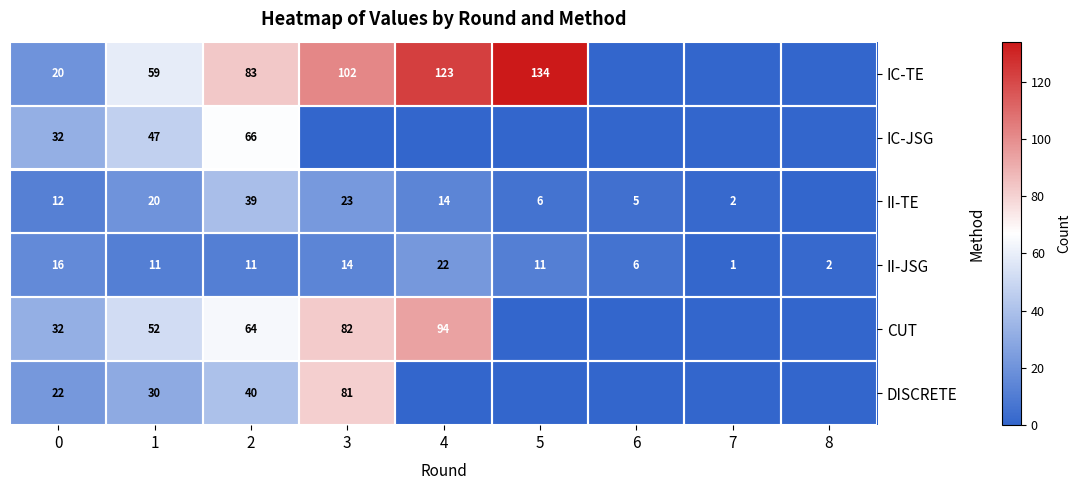

The IC-TE series shows 169 at 4. True or false?

False